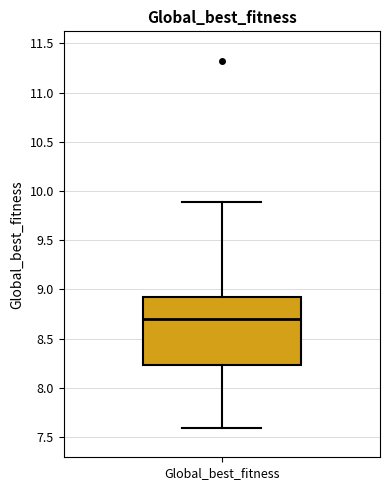

Read this box plot against the y-axis: the position of the median line, the range covered by the box, and the ends of both whiskers. The values are not printed on the chart, so give them approximately, as read against the axis.

median 8.70, box 8.25 to 8.90, whiskers 7.60 to 9.90